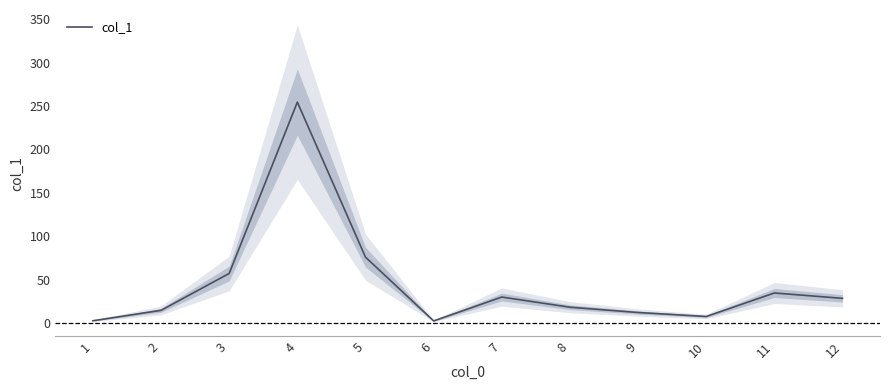

What is the ratio of the value at 4 to the value at 12?

9.0